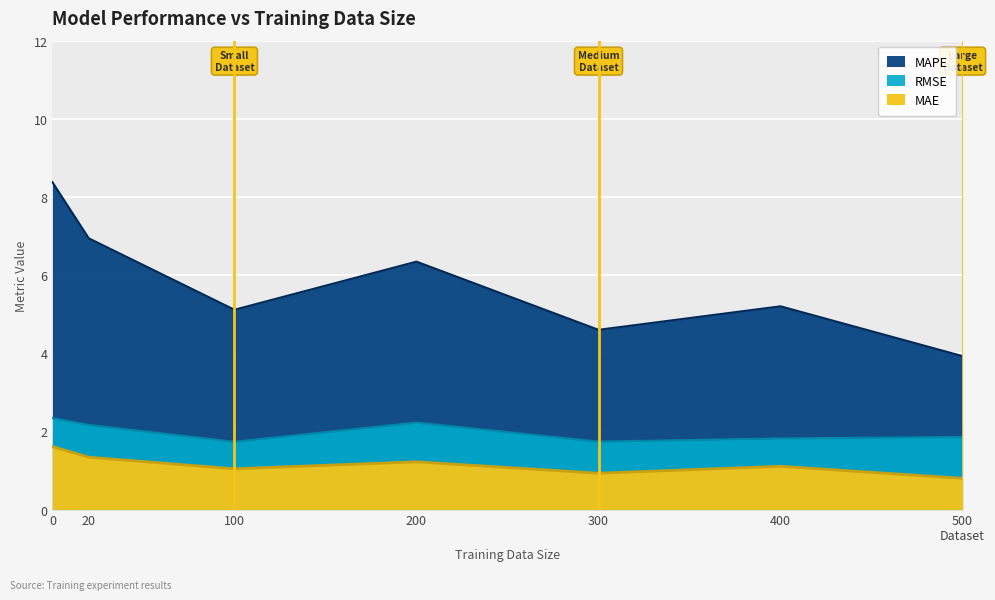

At how many categories does at least one series exceed 1?

7